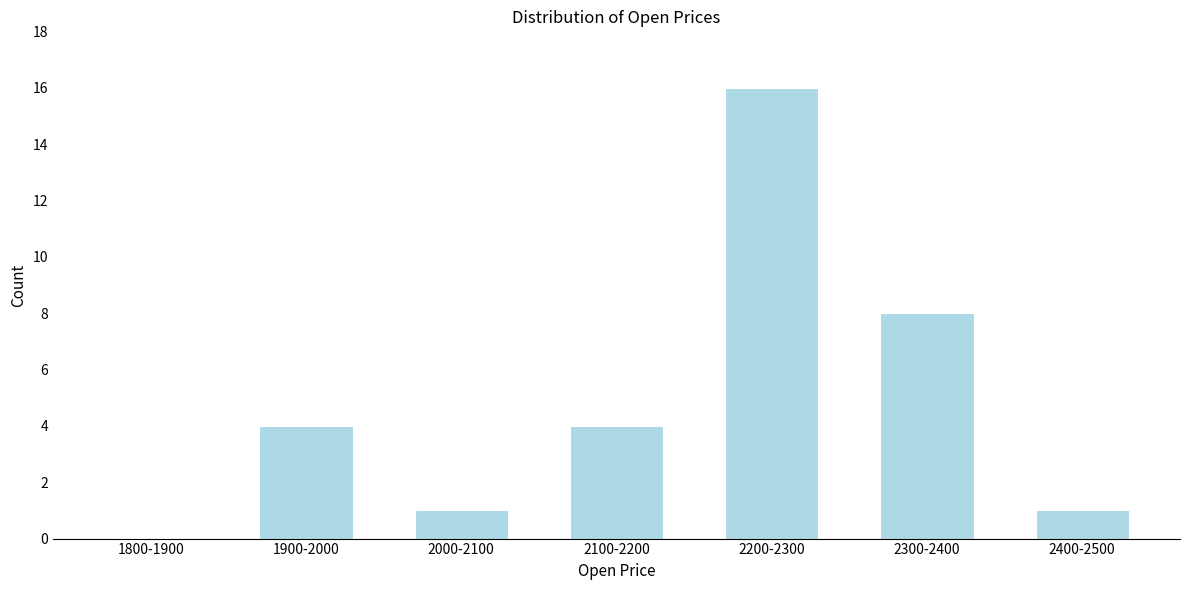

Reading left to right, list all the values displayed in this chart.

1800-1900=0	1900-2000=4	2000-2100=1	2100-2200=4	2200-2300=16	2300-2400=8	2400-2500=1